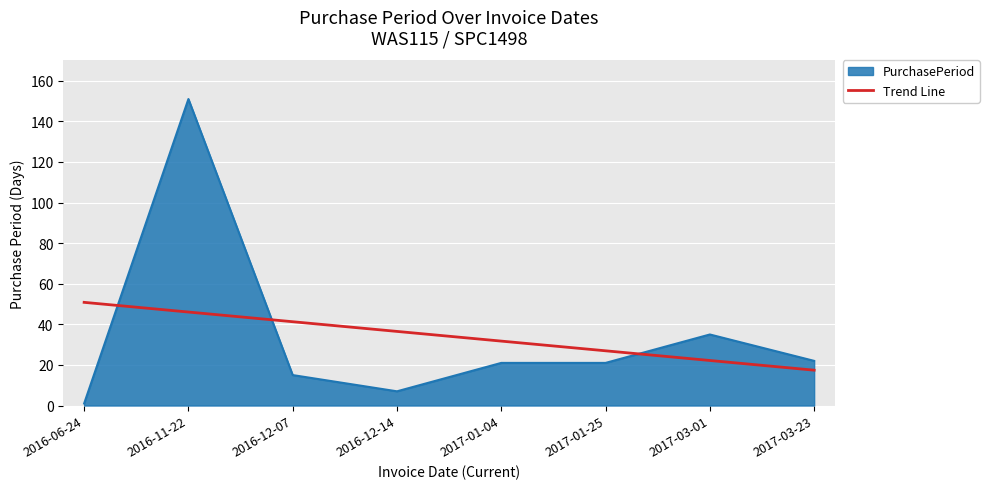

What position from the left is 2017-01-04?

5